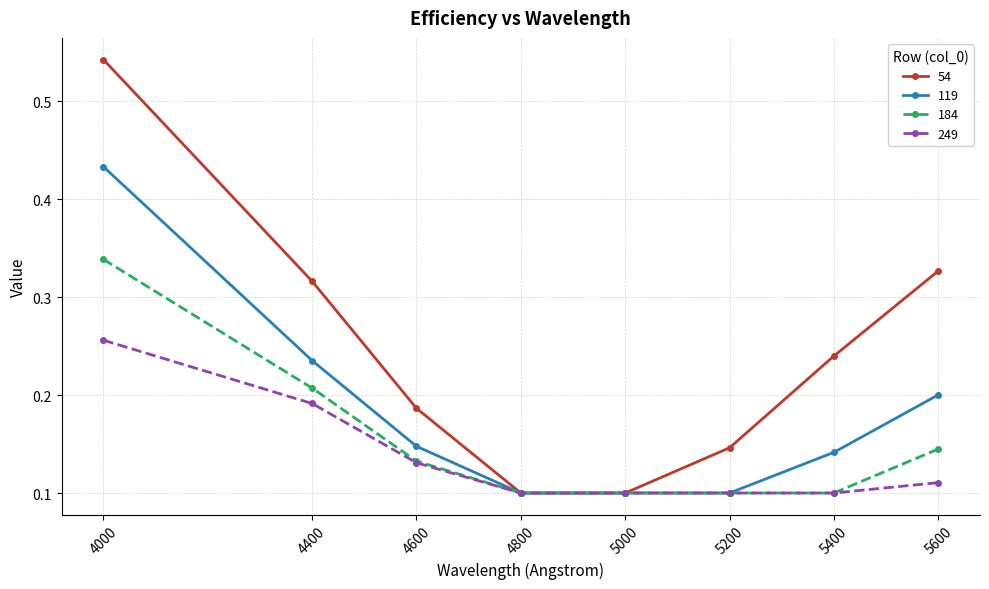

Does the chart display data point markers on the line(s)?

Yes